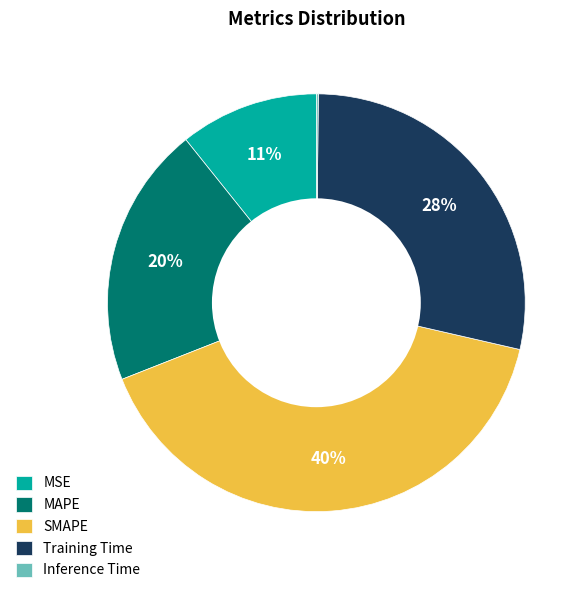

The MAPE slice represents 9% of the pie. True or false?

False